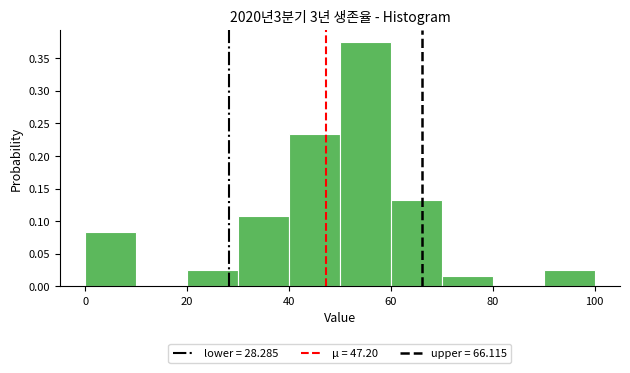

Reading left to right, transcribe this chart: for each bar, give the range it covers on the x-axis and its height. The values are not printed on the chart, so give them approximately, as read against the axis.

0 to 10: 0.085
10 to 20: 0
20 to 30: 0.025
30 to 40: 0.110
40 to 50: 0.235
50 to 60: 0.375
60 to 70: 0.135
70 to 80: 0.015
80 to 90: 0
90 to 100: 0.025